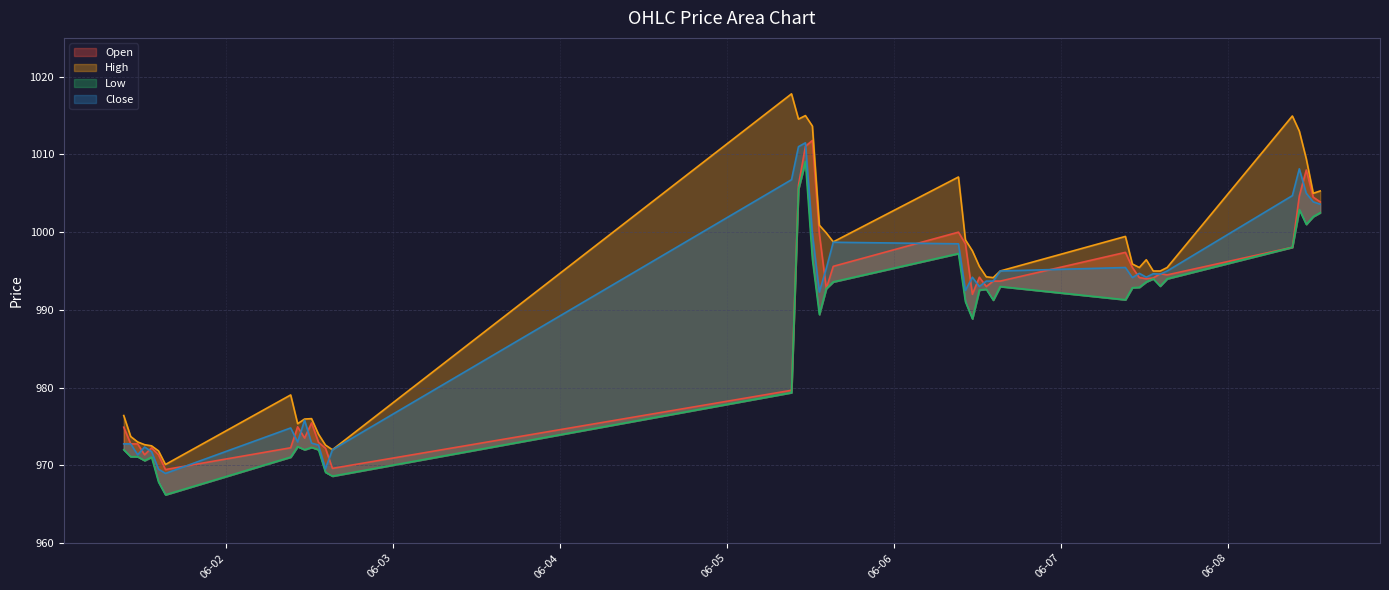

What is the difference between the maximum and second lowest values in the Open series?

42.2